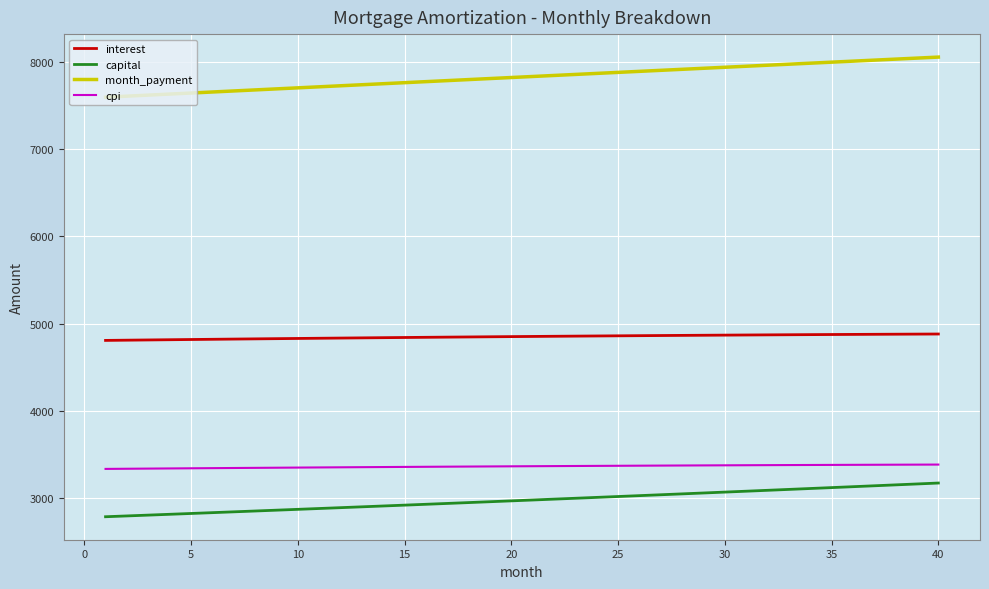

Does the chart have visible grid lines?

Yes